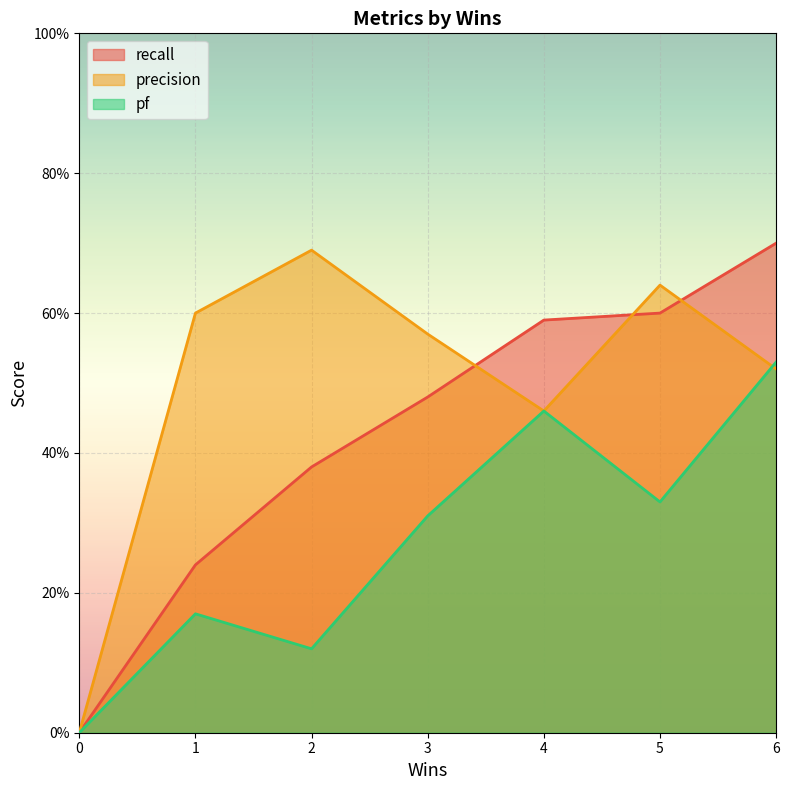

Count the number of categories in the chart.

7